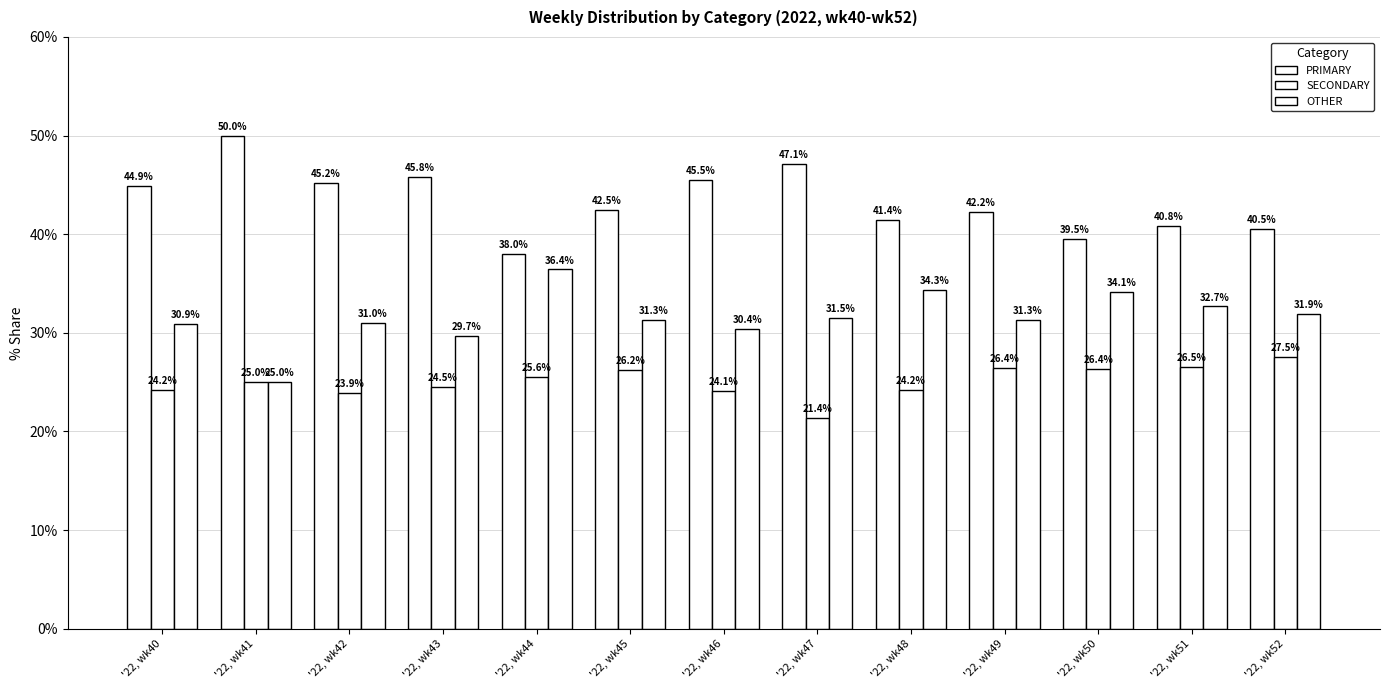

Reading left to right, list all the values displayed in this chart.

PRIMARY: 44.9	50.0	45.2	45.8	38.0	42.5	45.5	47.1	41.4	42.2	39.5	40.8	40.5
SECONDARY: 24.2	25.0	23.9	24.5	25.6	26.2	24.1	21.4	24.2	26.4	26.4	26.5	27.5
OTHER: 30.9	25.0	31.0	29.7	36.4	31.3	30.4	31.5	34.3	31.3	34.1	32.7	31.9